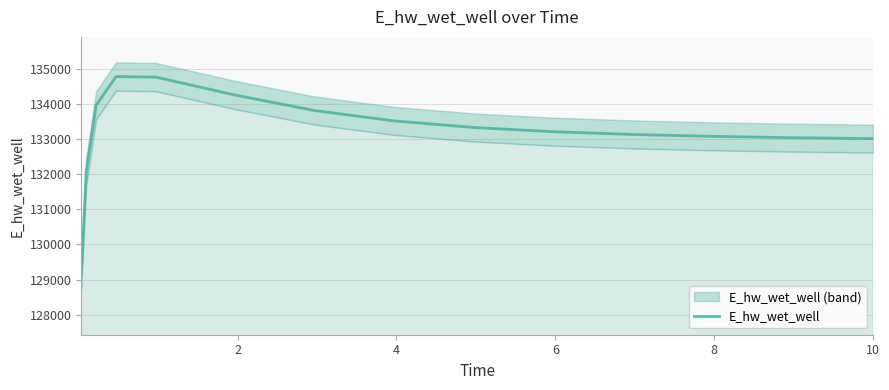

What is the highest value of the E_hw_wet_well series?

134771.2